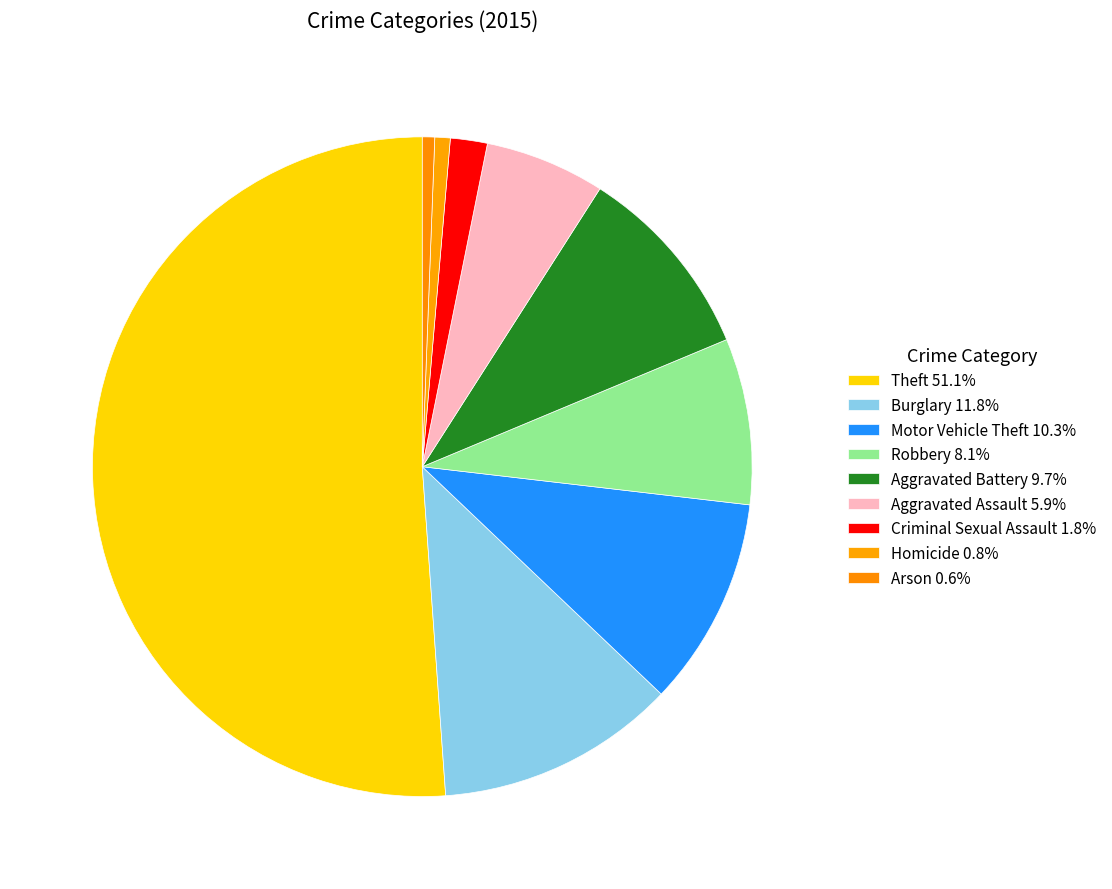

What percentage do Burglary and Arson together represent?

12.4%